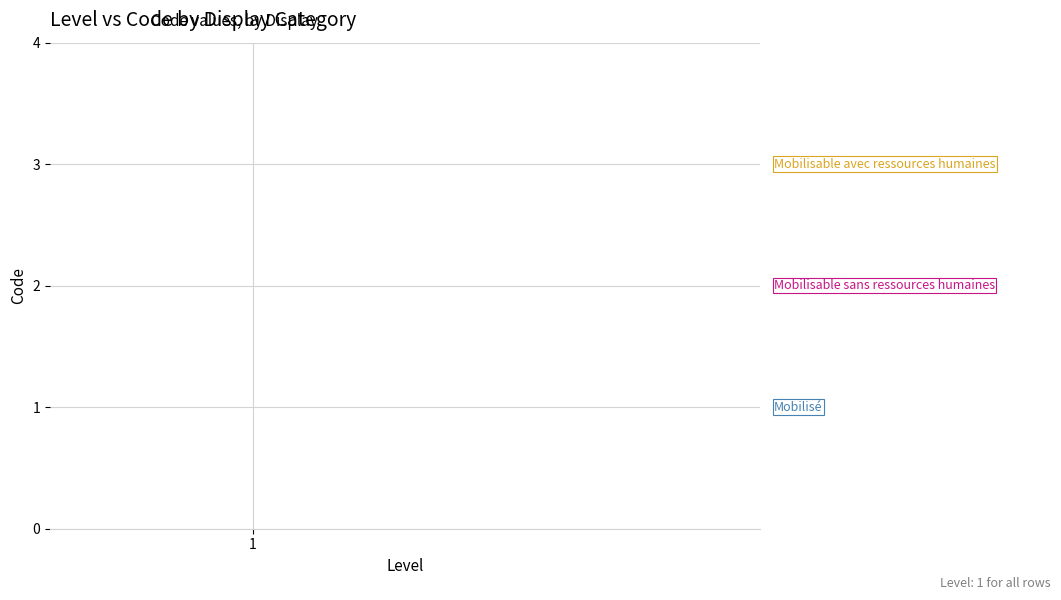

What is the value of the 2nd point from the left?

2